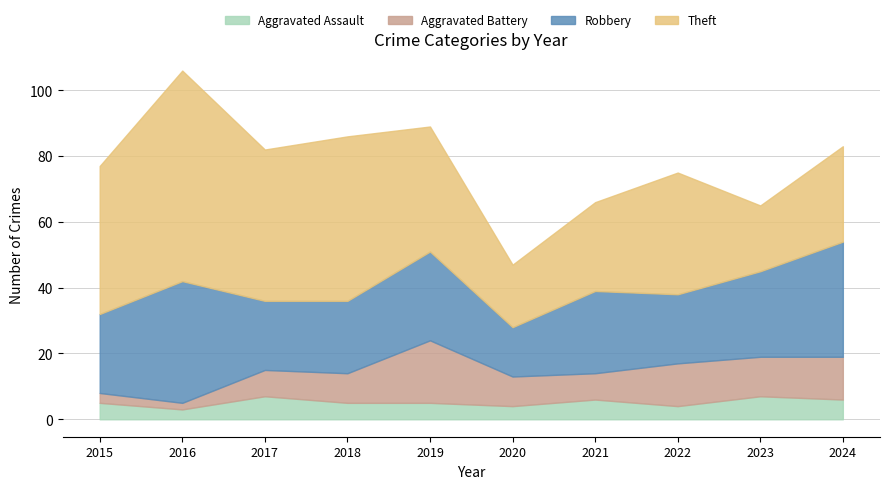

Does the chart have visible grid lines?

Yes